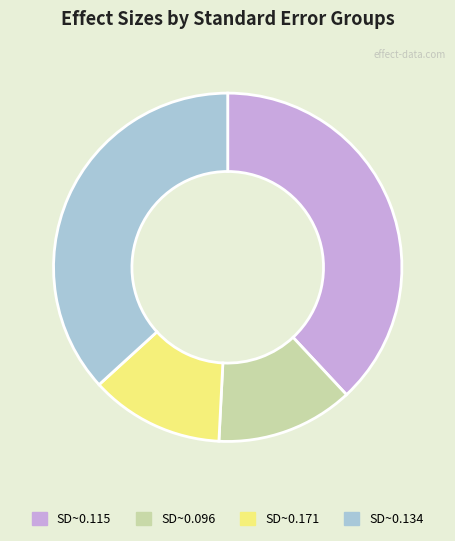

Which has a higher value, SD~0.115 or SD~0.171?

SD~0.115